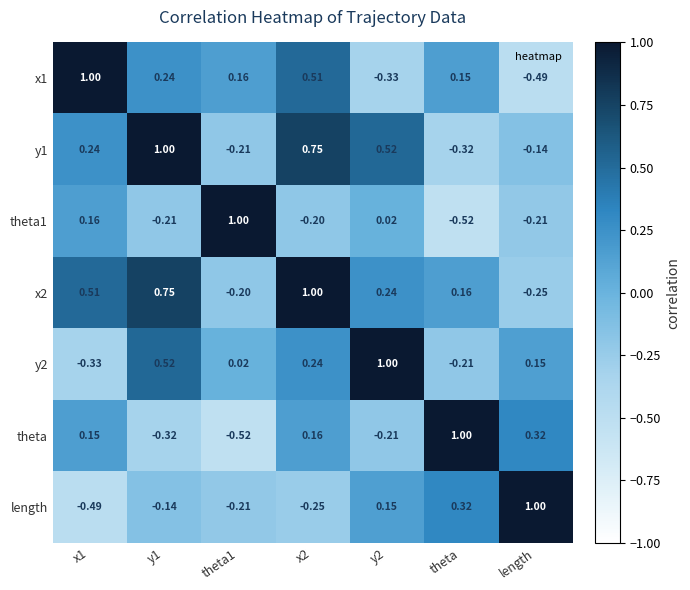

How many data points in theta1 are less than 0?

4